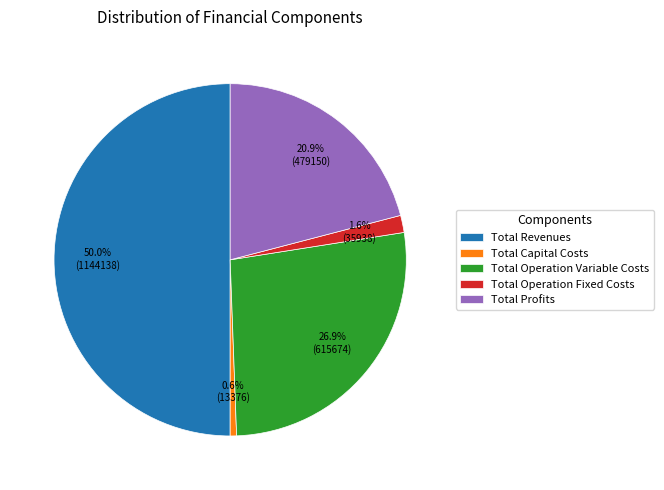

Which slice is the largest?

Total Revenues